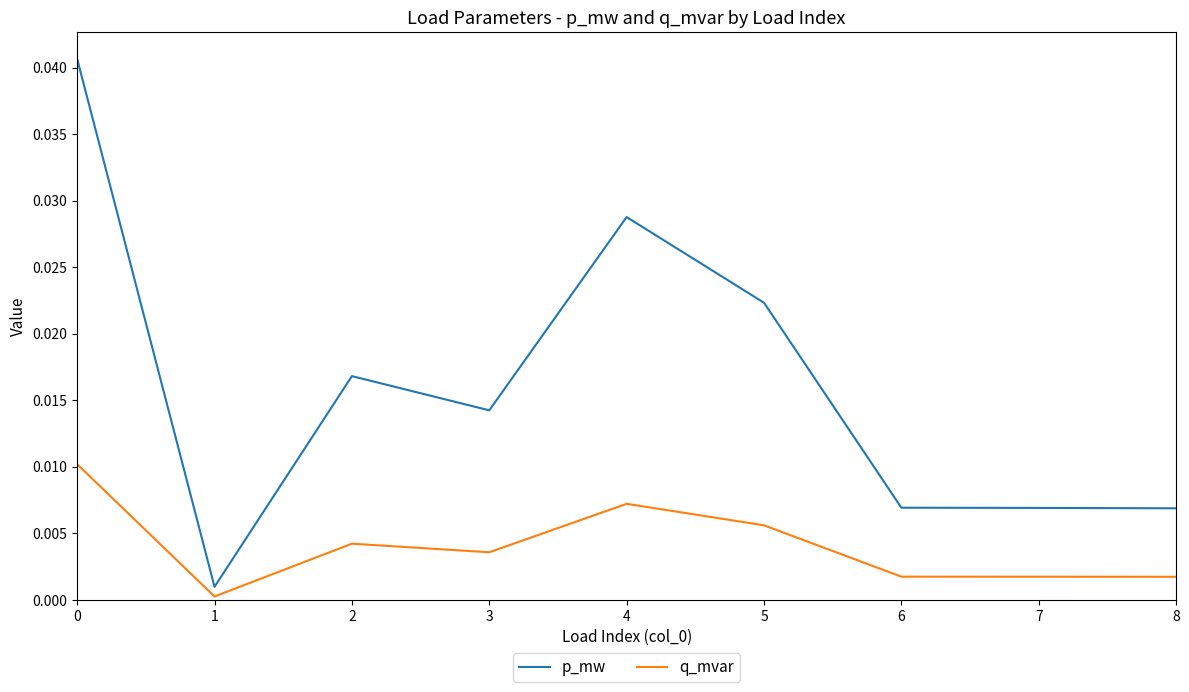

Is the value of q_mvar at 5 greater than the value of p_mw at 1?

Yes